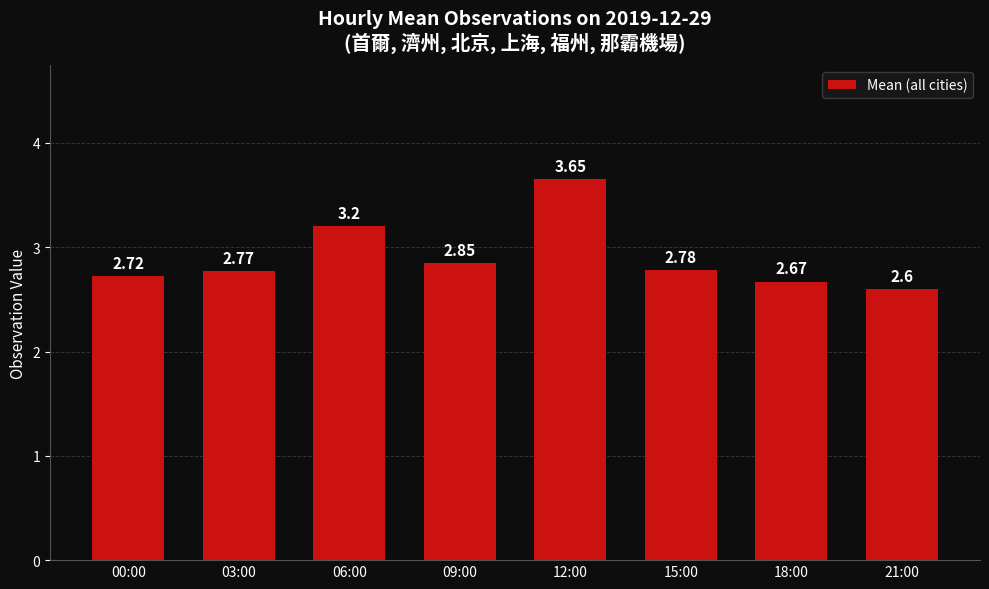

What is the change in value from 03:00 to 09:00?

+0.1